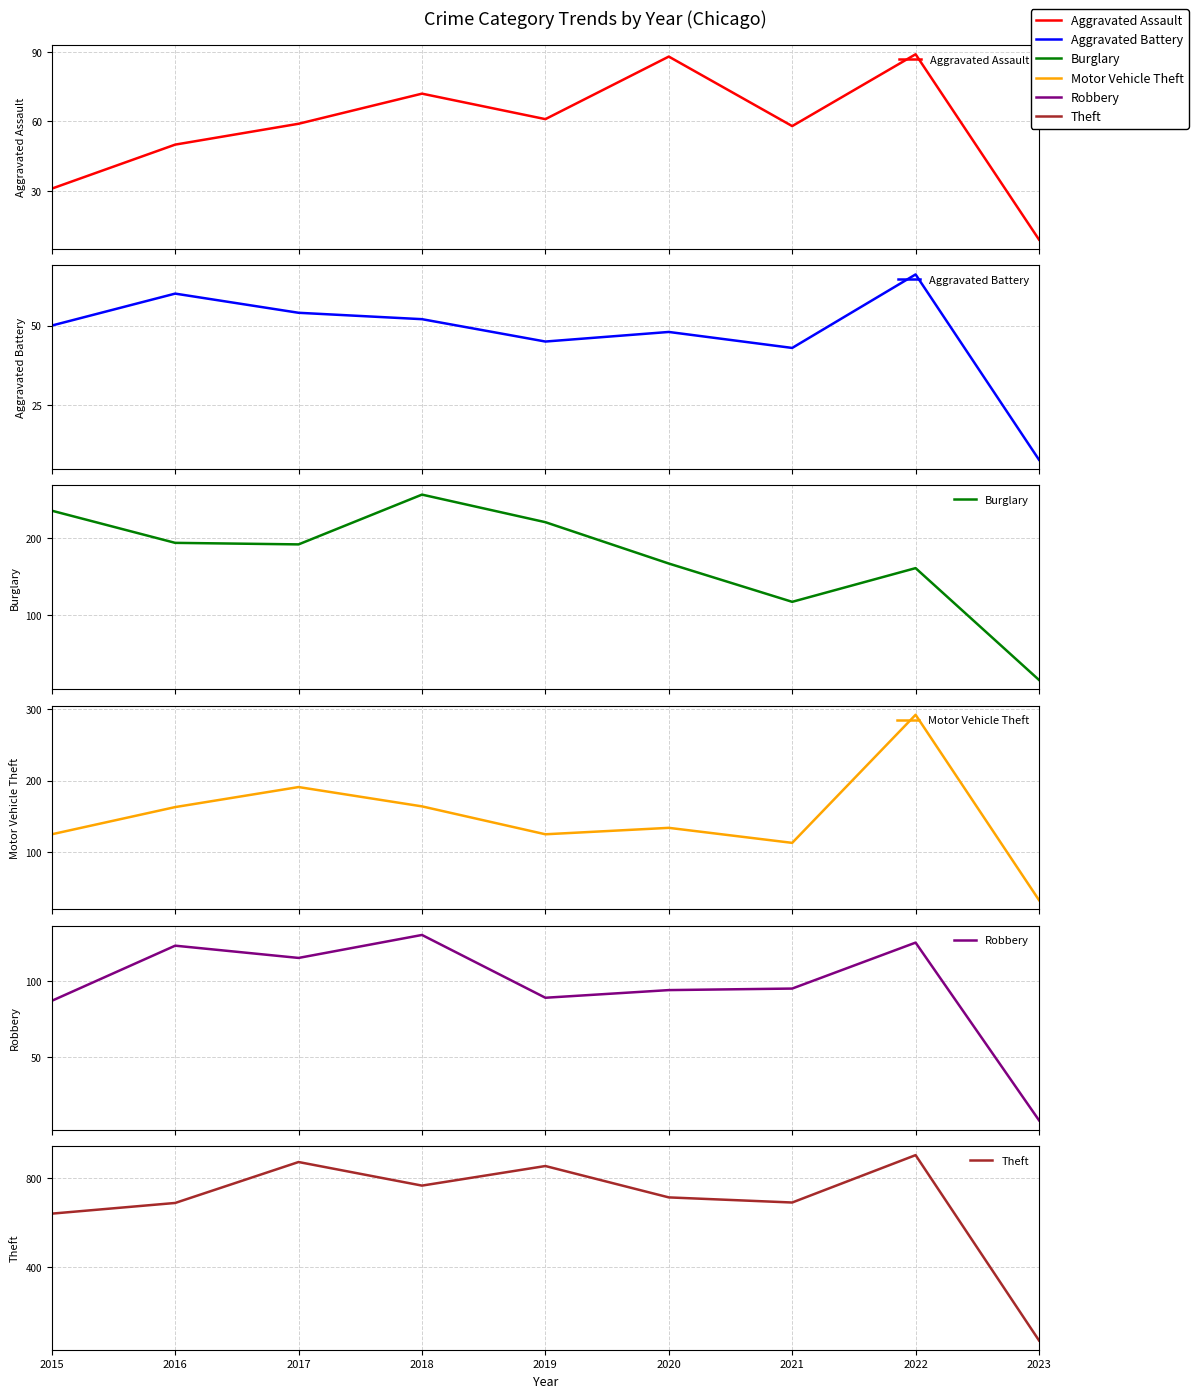

Between which two adjacent categories do Aggravated Battery and Aggravated Assault first intersect?

2016 and 2017